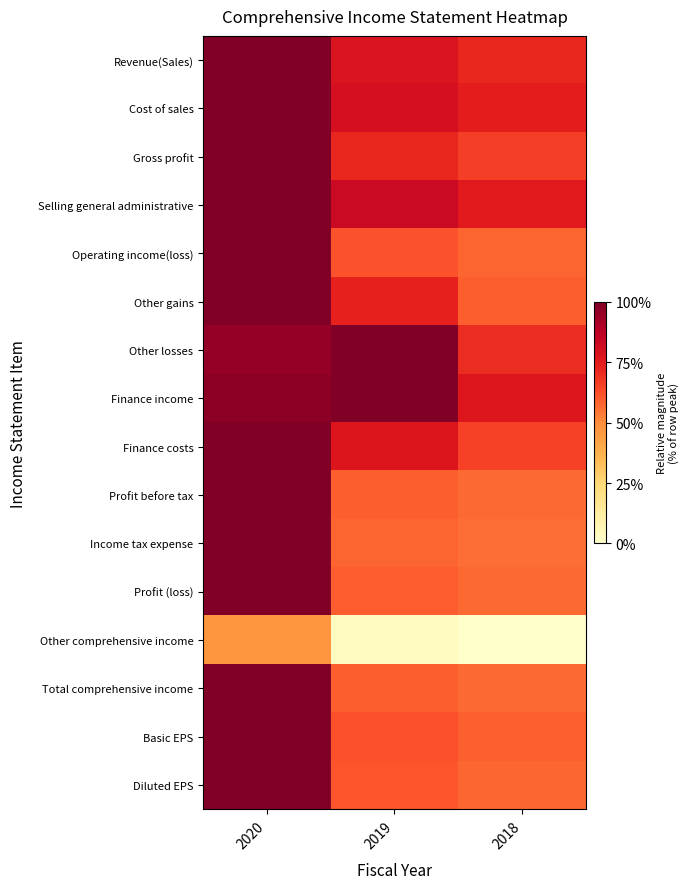

Count the number of categories in the chart.

3